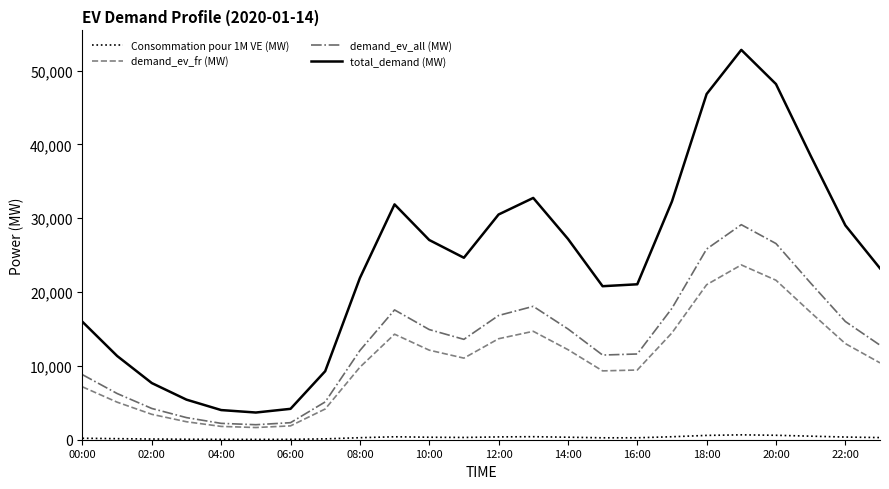

Which series has the largest range (max minus min)?

total_demand (MW)